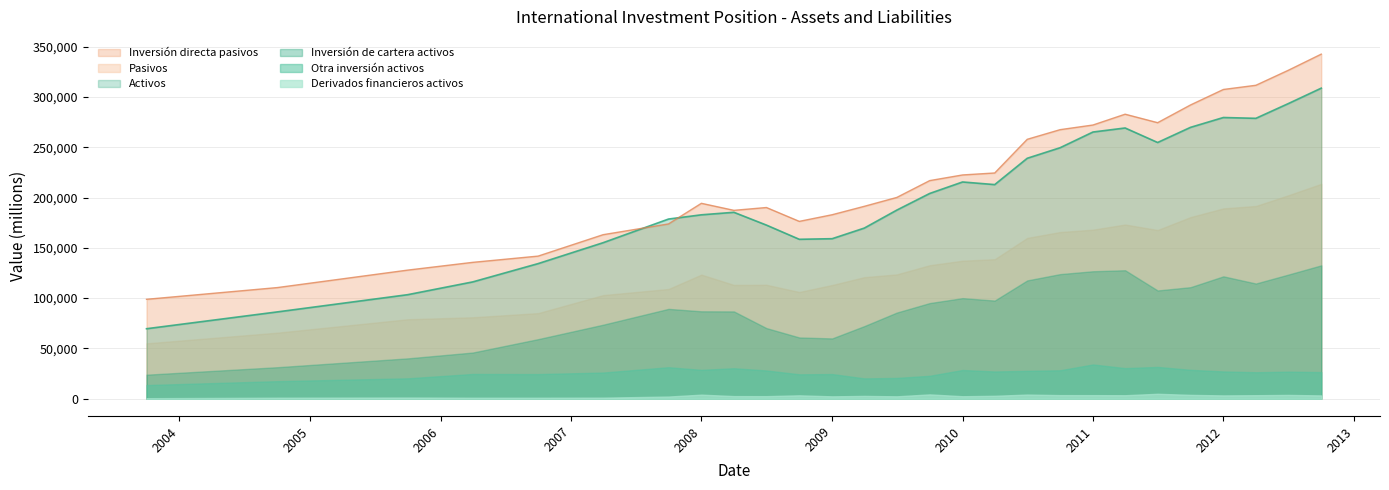

Which has a higher value, 01-04-2007 or 01-01-2012?

01-01-2012